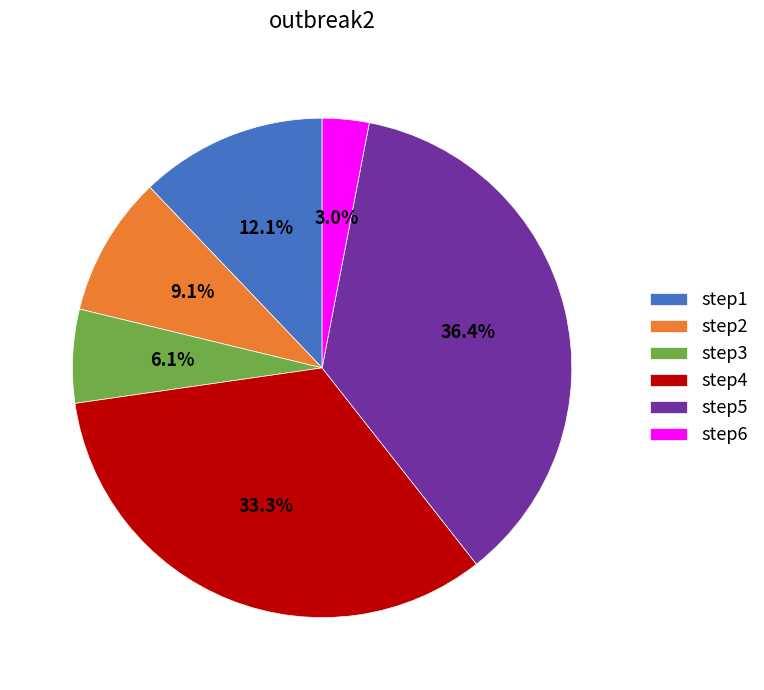

Which has a higher value, step4 or step6?

step4